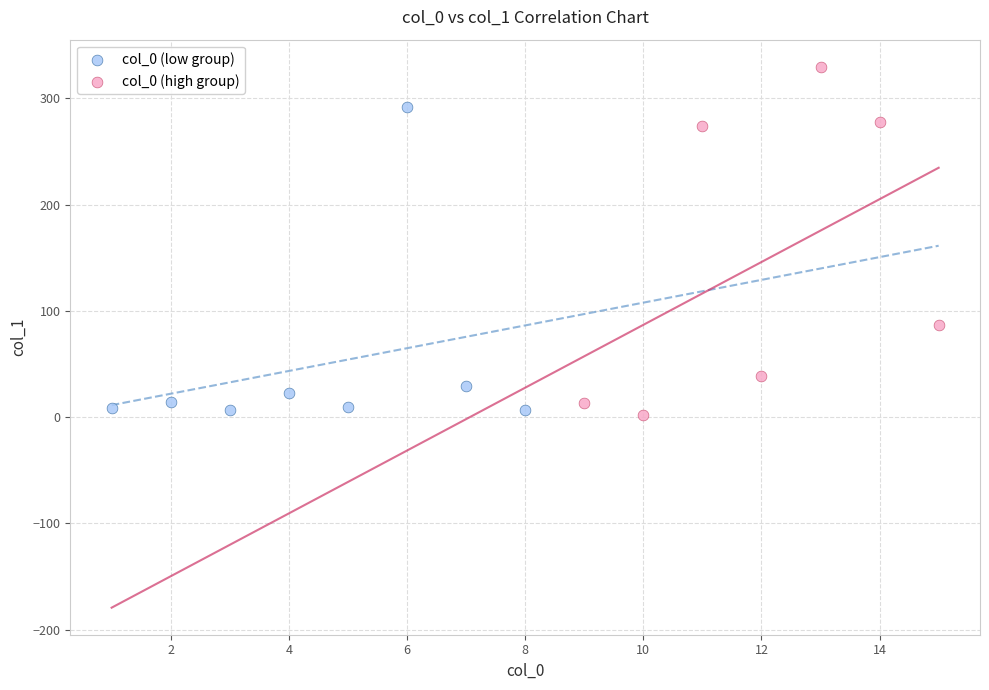

Which series contains the highest Y value?

col_0 (high group)